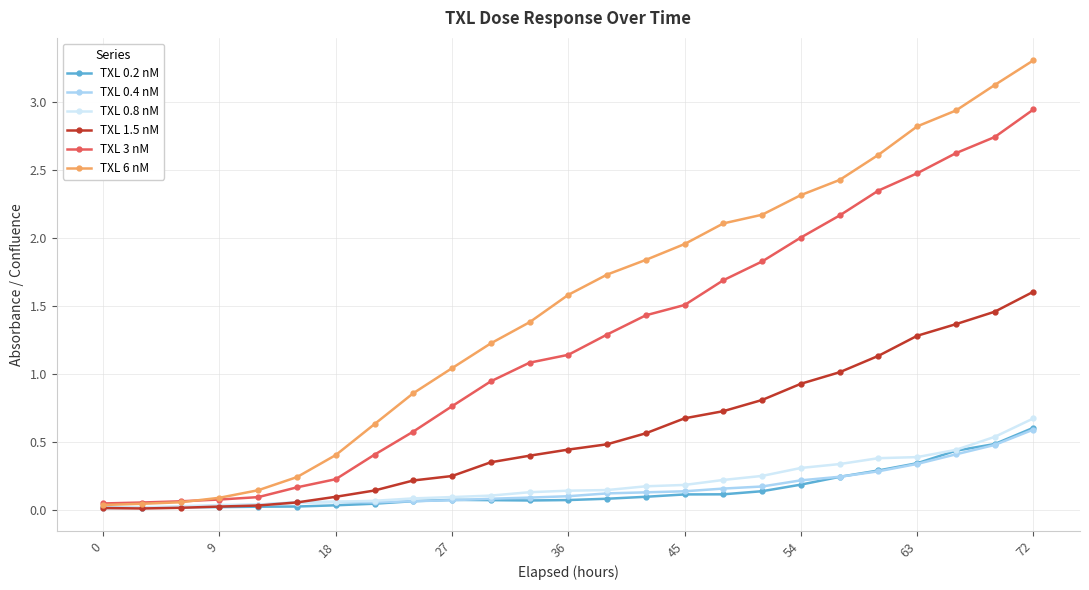

What is the value of the TXL 6 nM point at the 11th from the left?

1.2